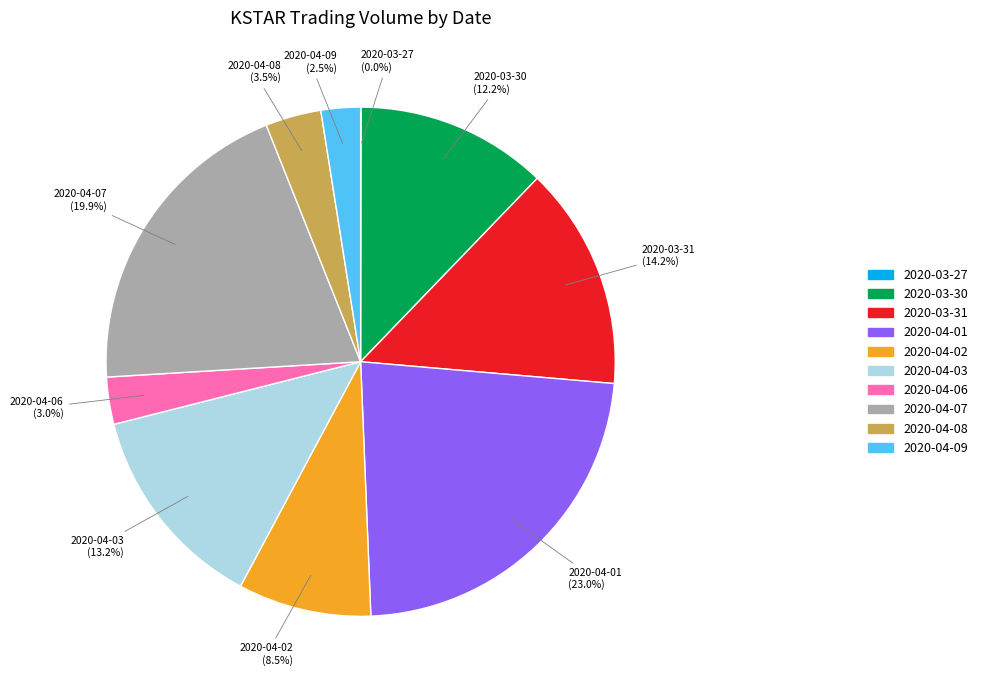

What is the largest slice in the pie chart?

2020-04-01